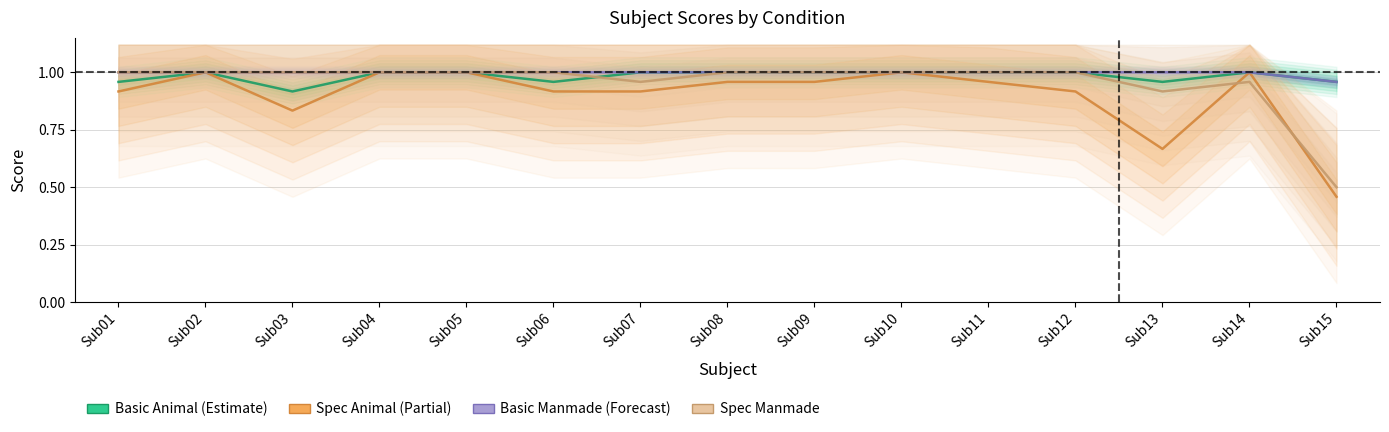

At how many categories does at least one series exceed 0?

15